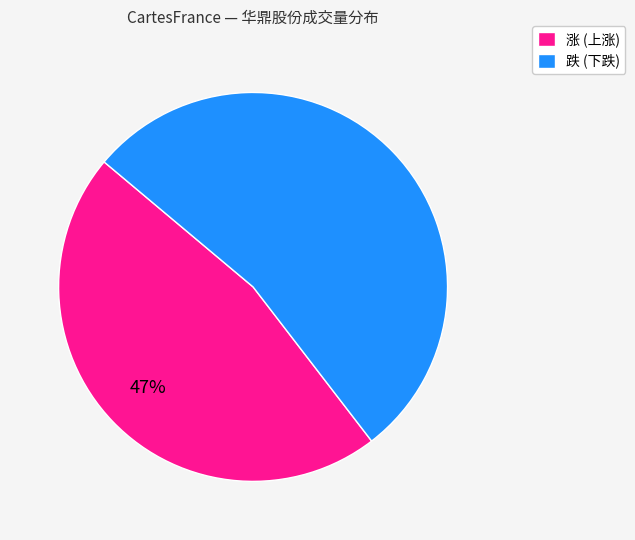

Rank the categories by value from highest to lowest.

跌 (下跌), 涨 (上涨)